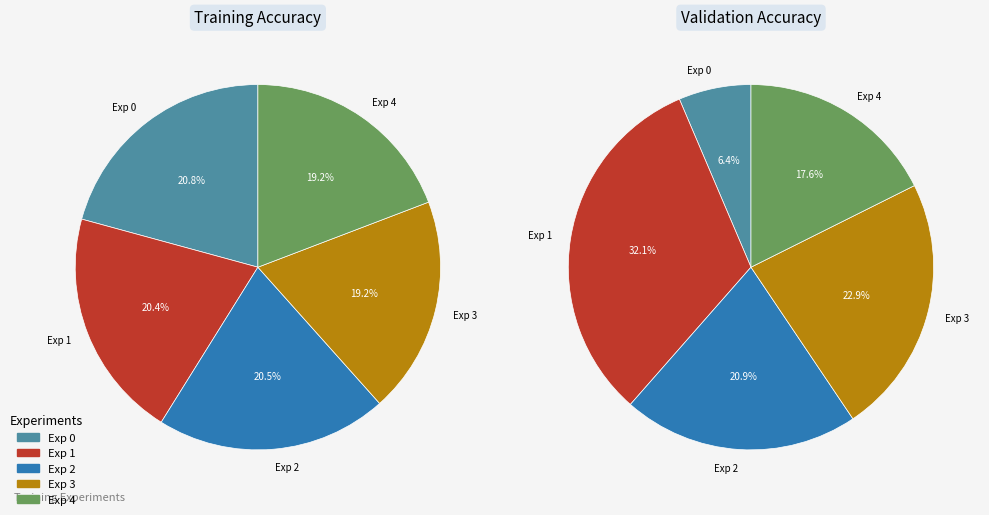

Which category has the smallest portion of the pie?

Exp 3